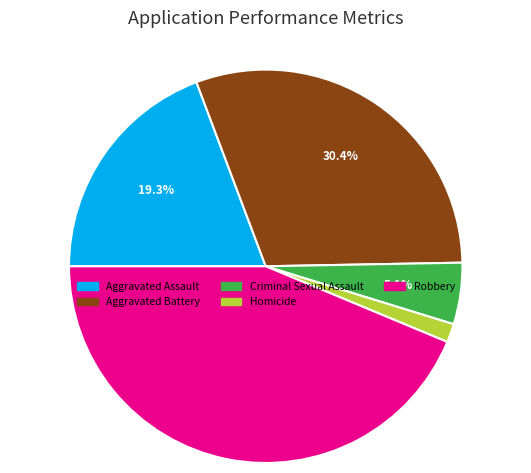

What is the ratio of the value at Criminal Sexual Assault to the value at Aggravated Assault?

0.3